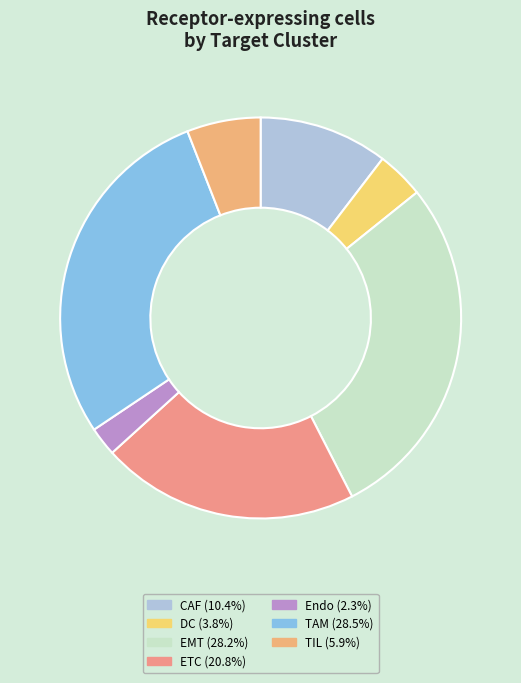

Is it true that ETC is 10% of the pie?

False